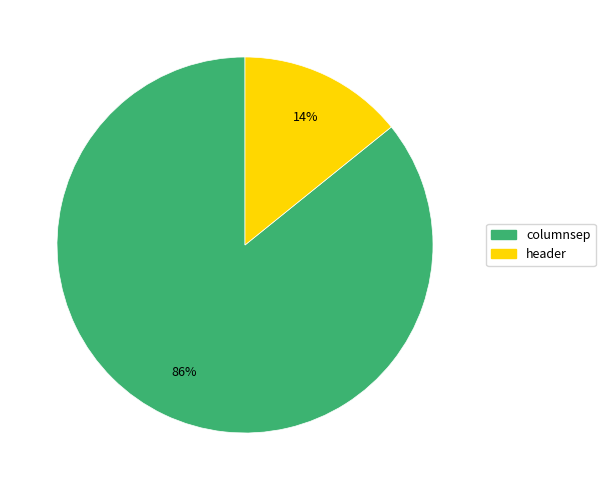

Approximately how many times larger is the value at header compared to columnsep?

0.2